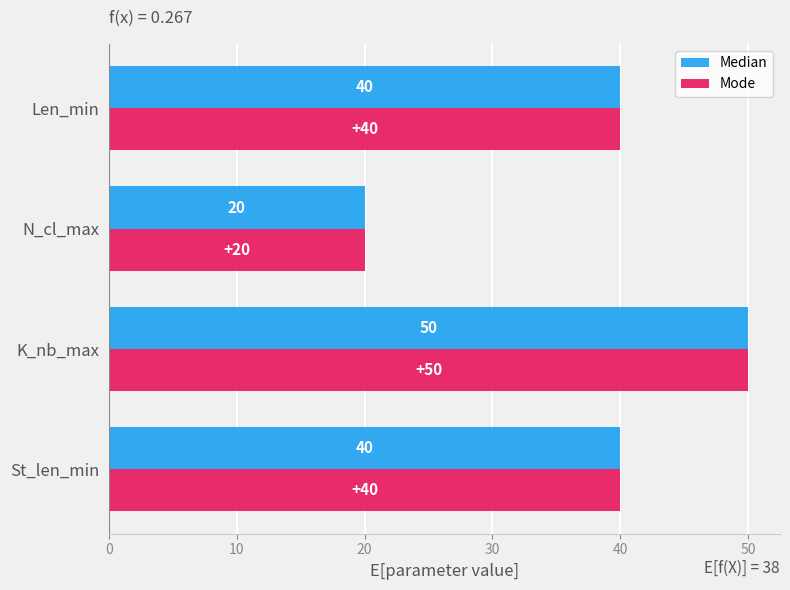

Is the value of Median at N_cl_max greater than the value of Mode at Len_min?

No